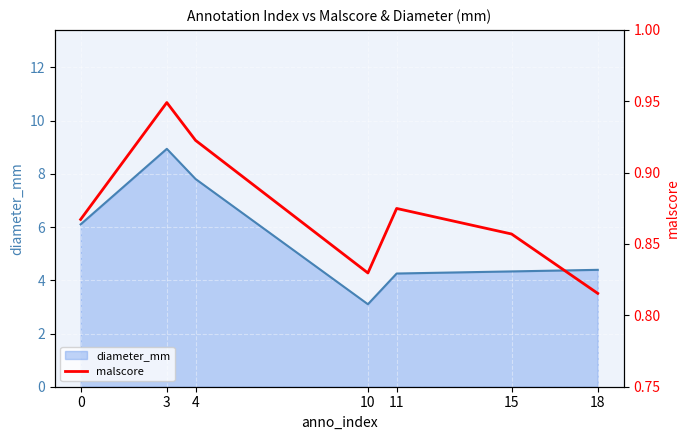

List the labels in order of value, smallest first.

18, 10, 15, 0, 11, 4, 3